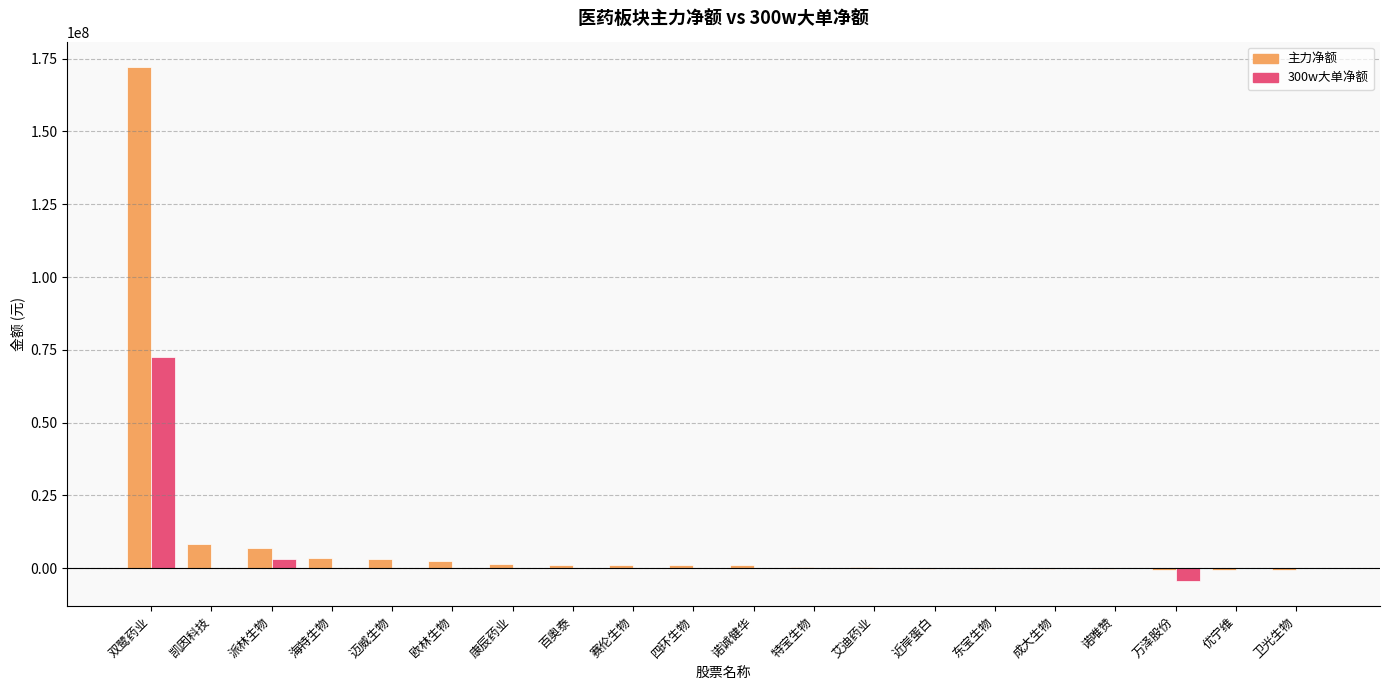

The value of 主力净额 at 东宝生物 is -227096. True or false?

True